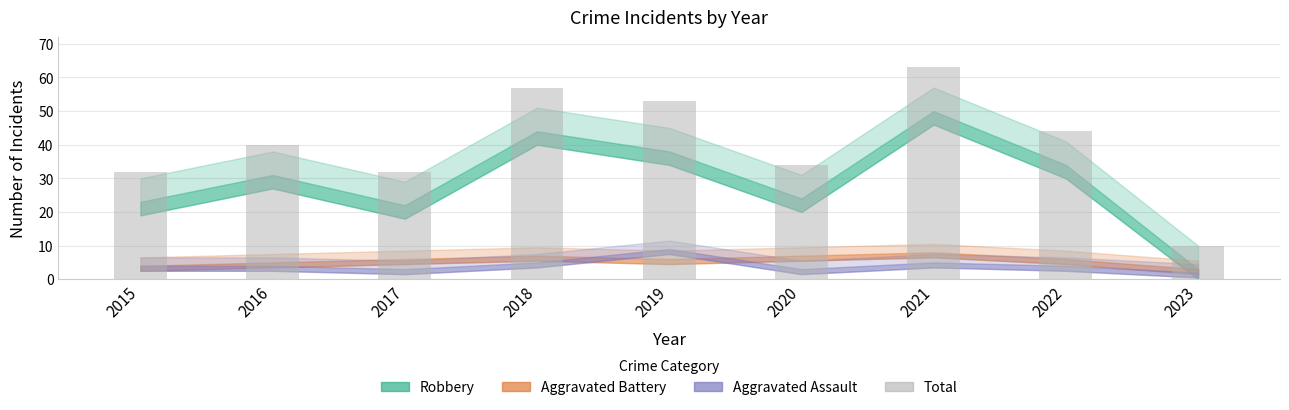

Between 2018 and 2016, which is larger?

2018